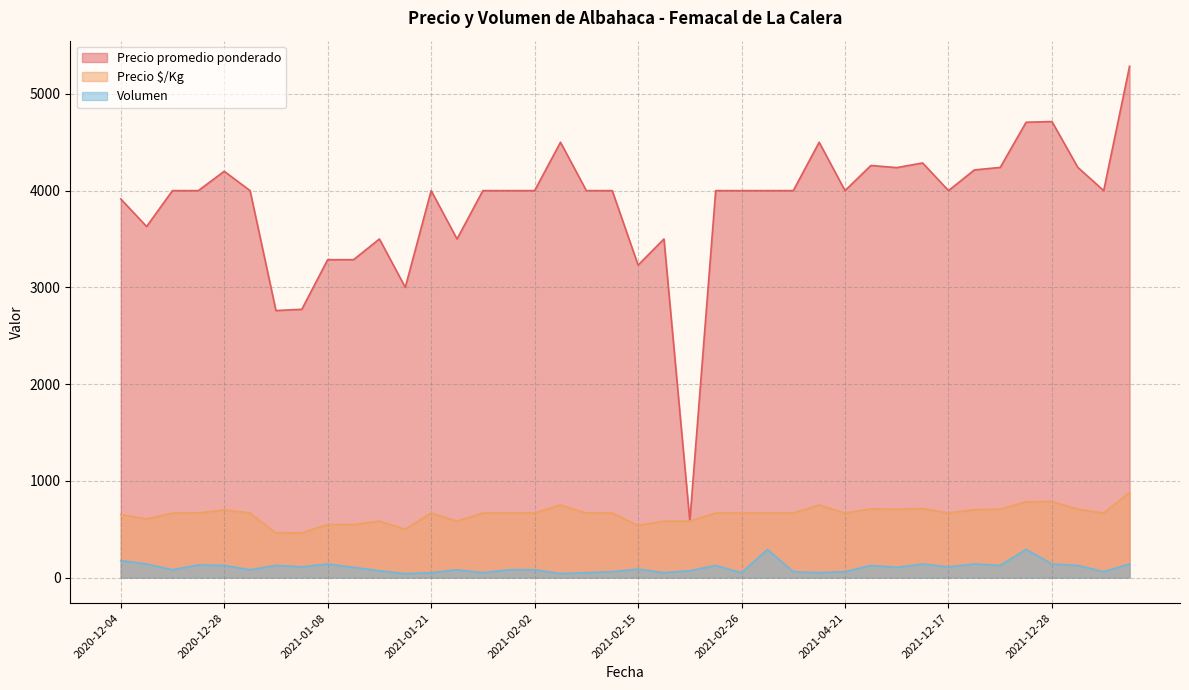

Which series has the largest total across all categories?

Precio promedio ponderado